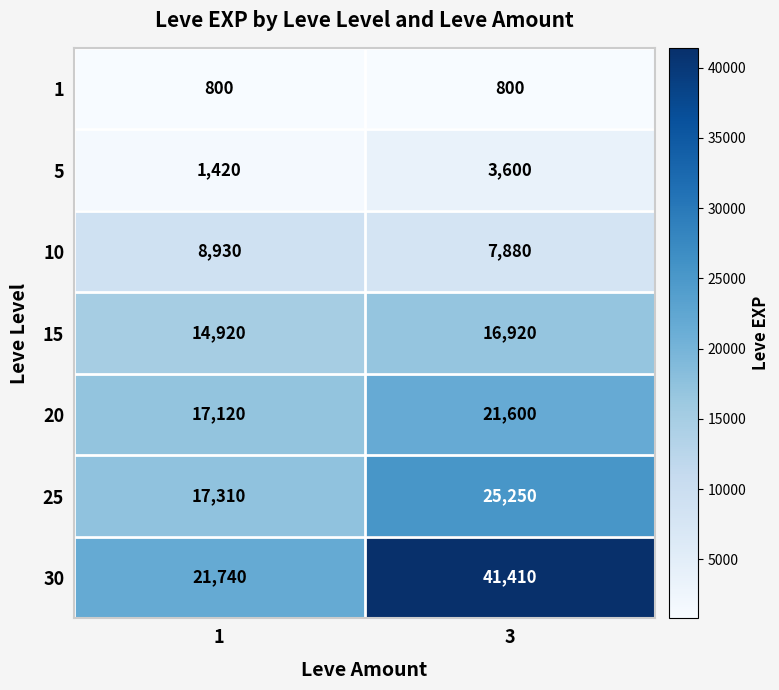

What is the approximate value of 30 at 1, to the nearest 100?

21700